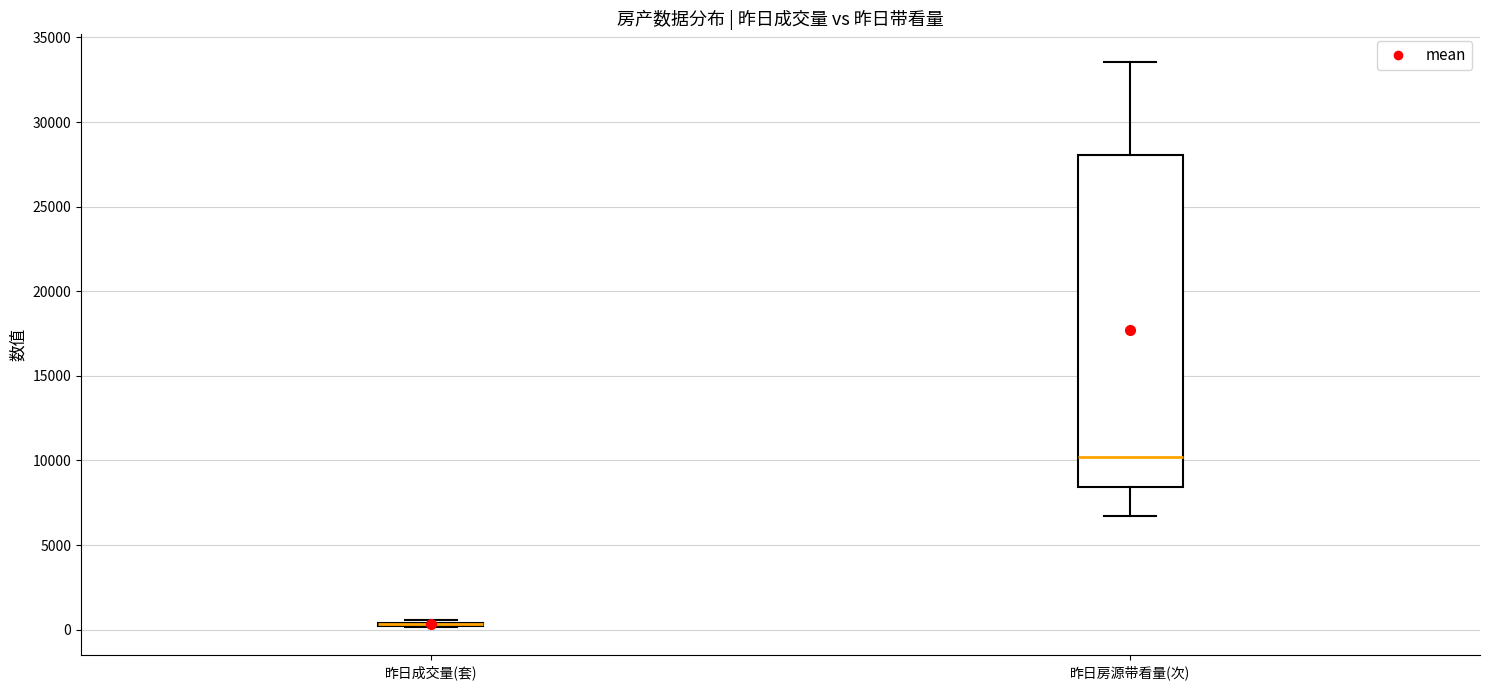

Reading left to right, transcribe this box plot: for each box, give where its median line is, the range the box spans, and where its two whiskers end, as read against the y-axis. The values are not printed on the chart, so give them approximately, as read against the axis.

昨日成交量(套): box collapsed to a line at 500, whiskers 0 to 500
昨日房源带看量(次): median 10000, box 8500 to 28000, whiskers 6500 to 33500